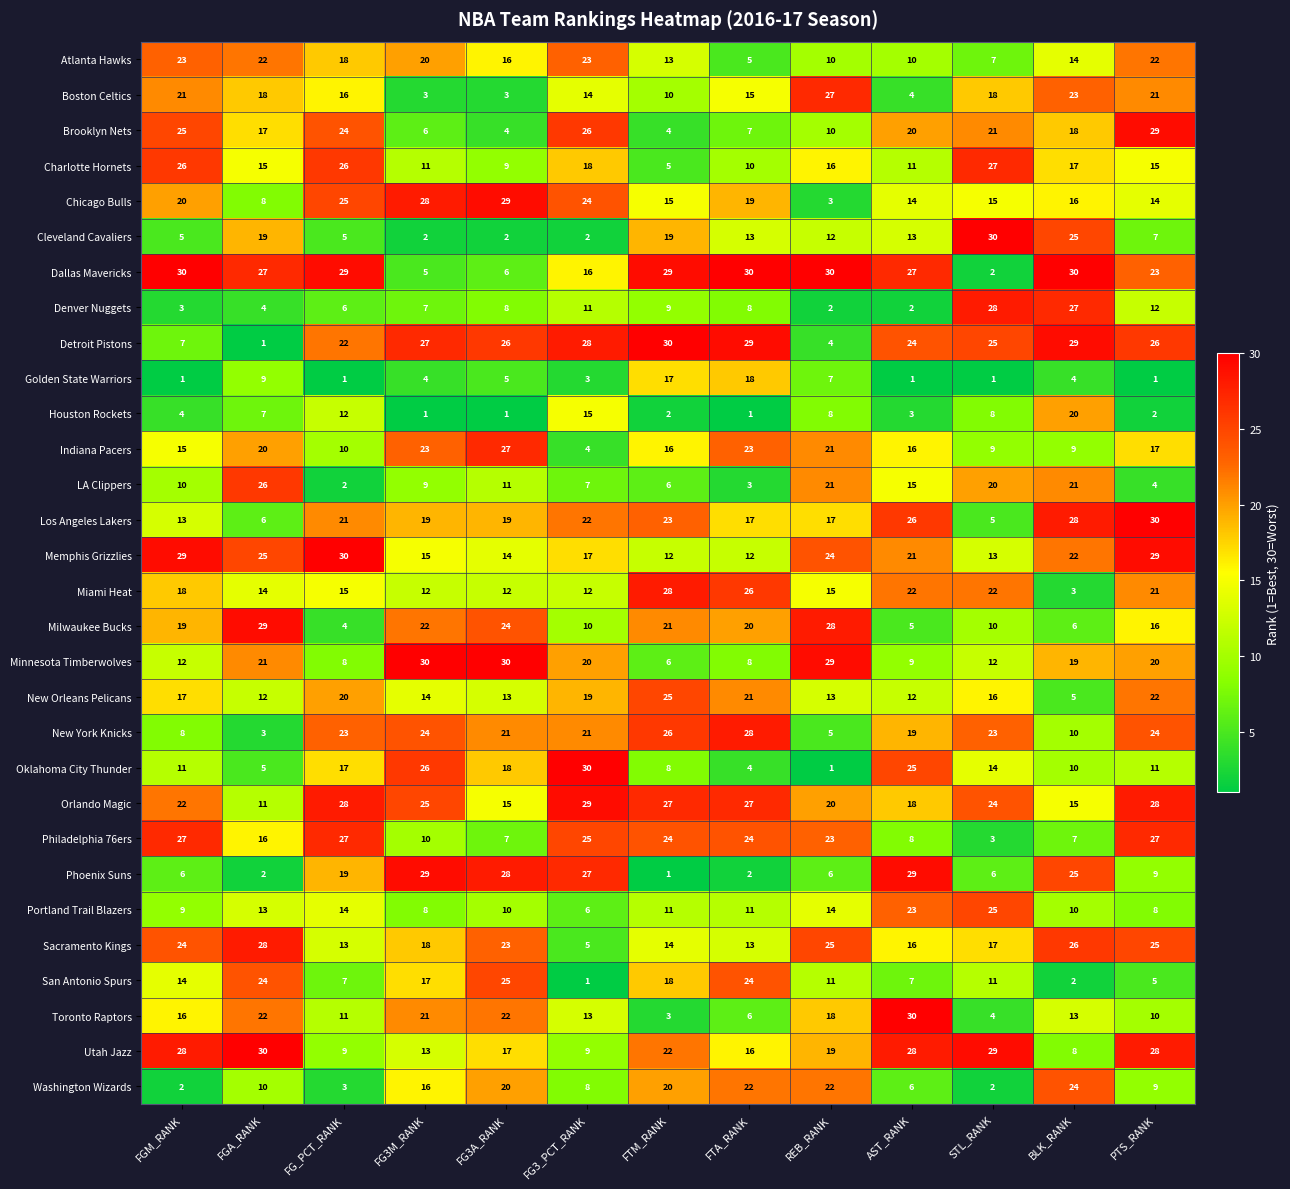

Is it true that Miami Heat equals 7 at AST_RANK?

False